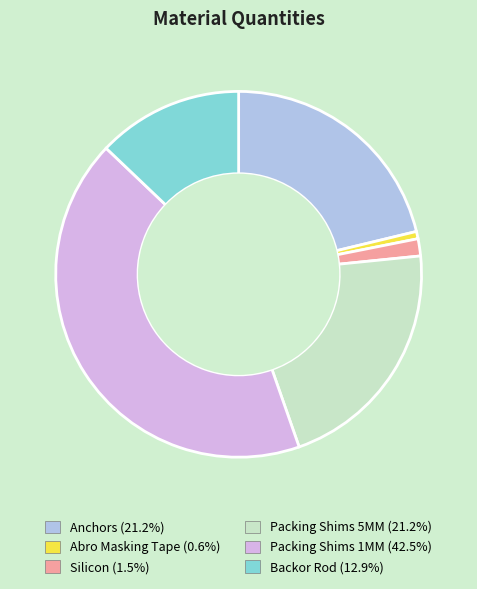

Which has a higher value, Anchors or Abro Masking Tape?

Anchors